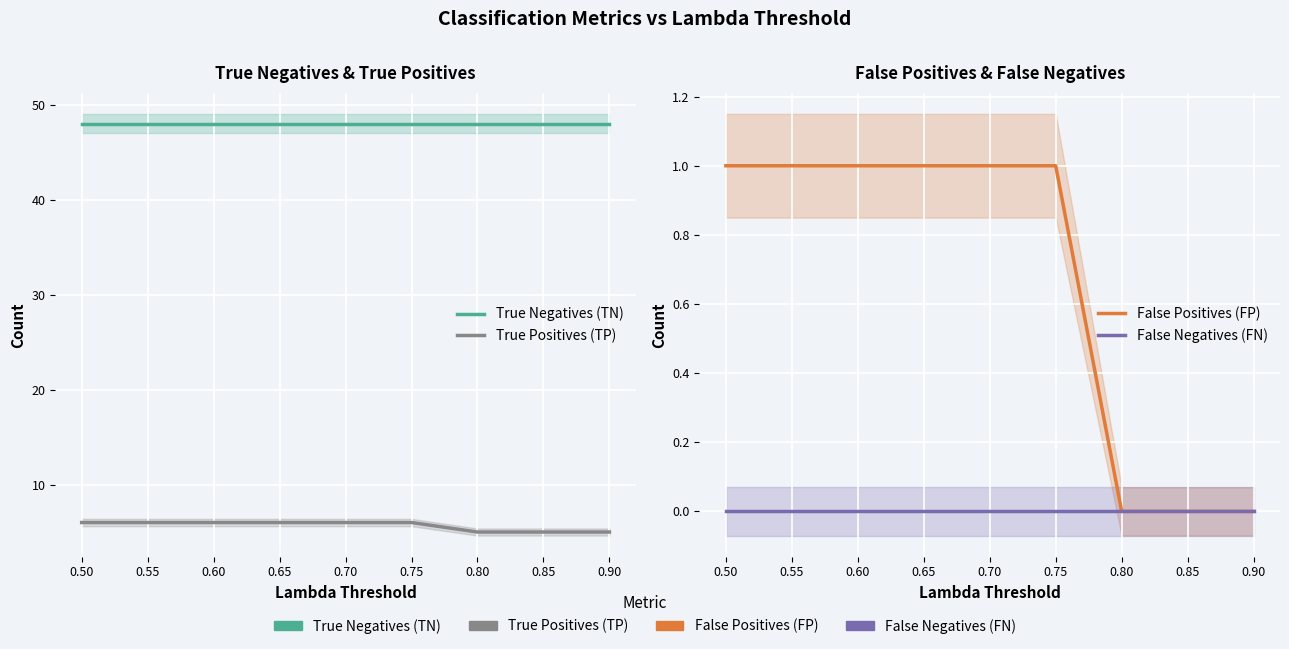

Reading left to right, what are all the values shown in this chart?

True Negatives (TN): 48	48	48	48	48	48	48	48	48
True Positives (TP): 6	6	6	6	6	6	5	5	5
False Positives (FP): 1	1	1	1	1	1	0	0	0
False Negatives (FN): 0	0	0	0	0	0	0	0	0